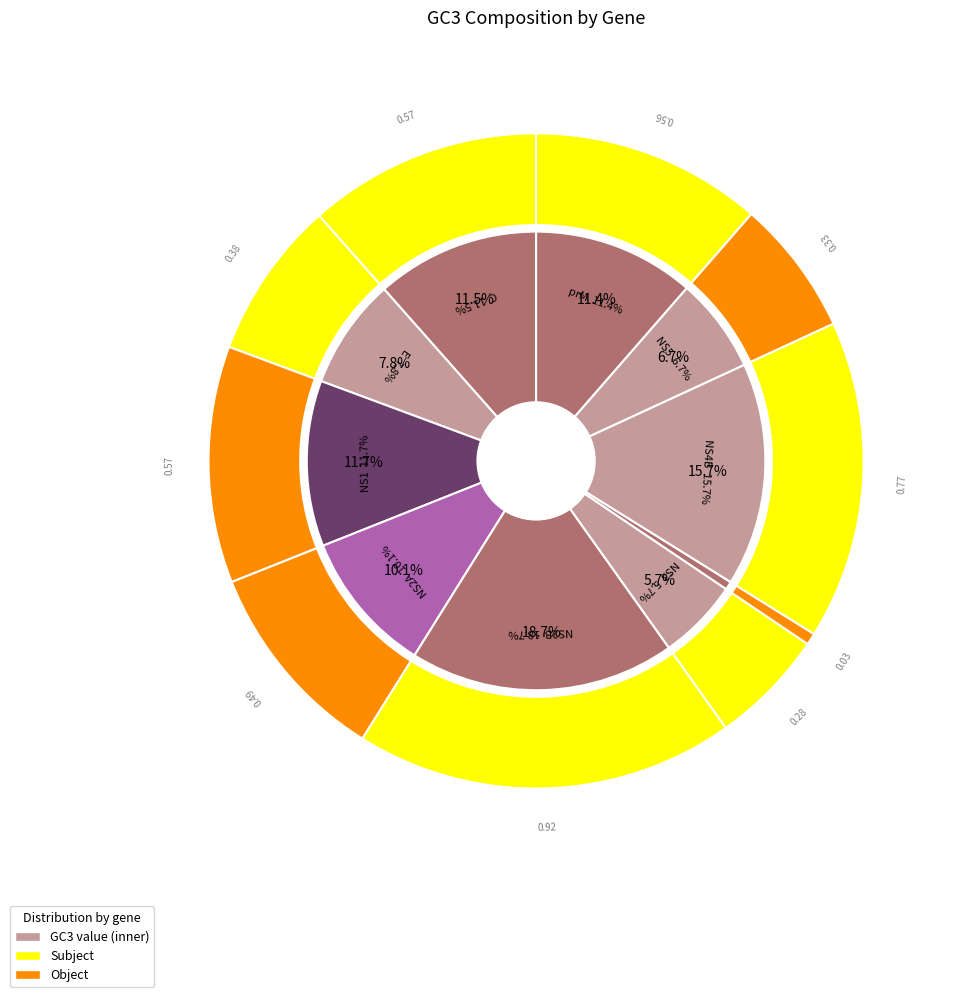

To the nearest percent, what is the difference between the largest and smallest slice percentages?

18%